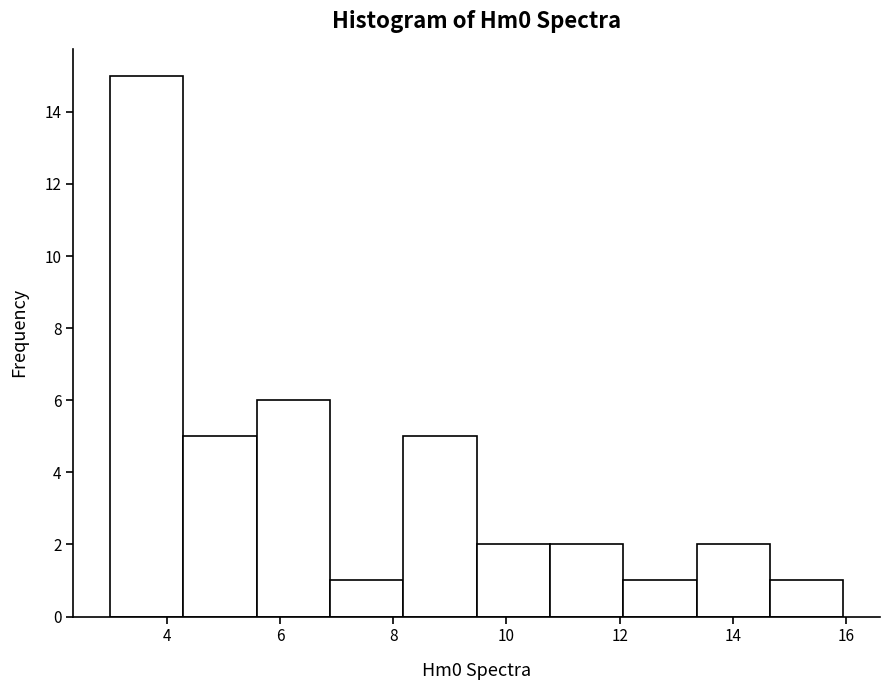

Over which range of the x-axis is the bar tallest?

3.0 to 4.2